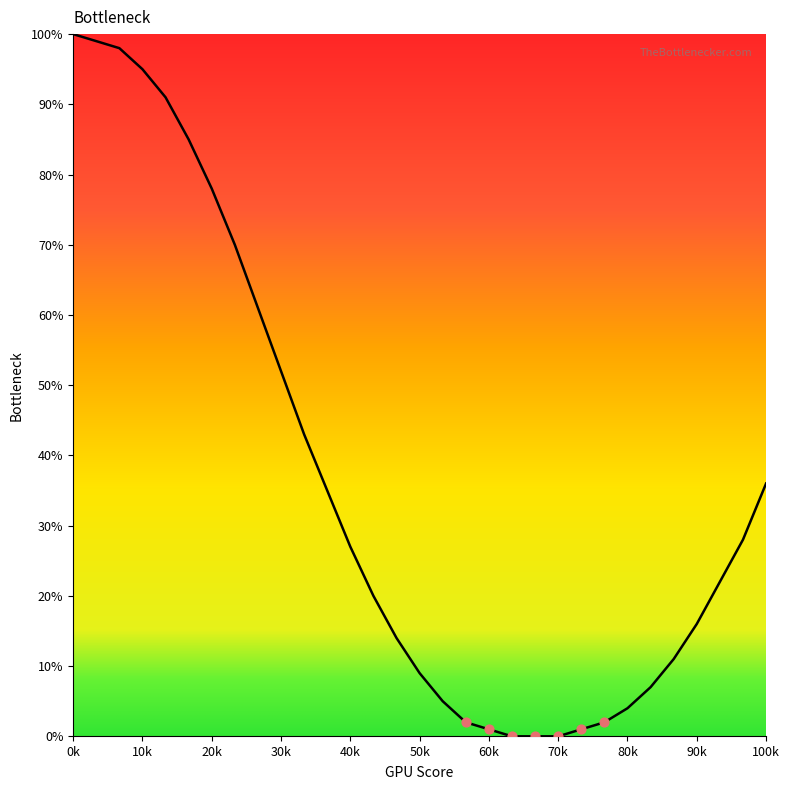

What is the difference between the maximum and minimum values?

100